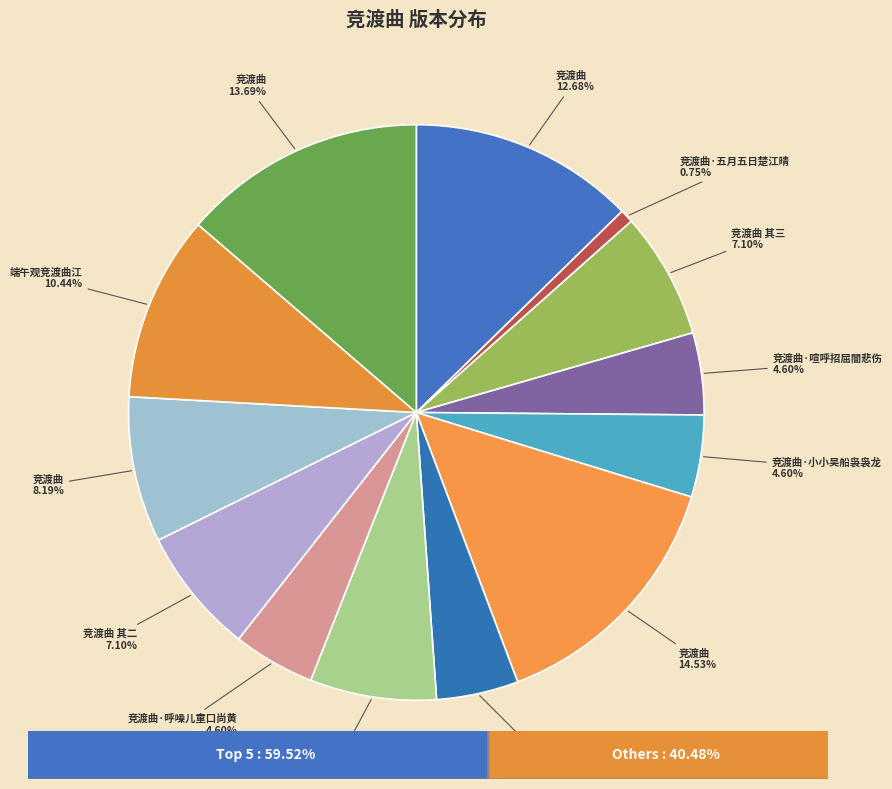

How many slices are in this pie chart?

13